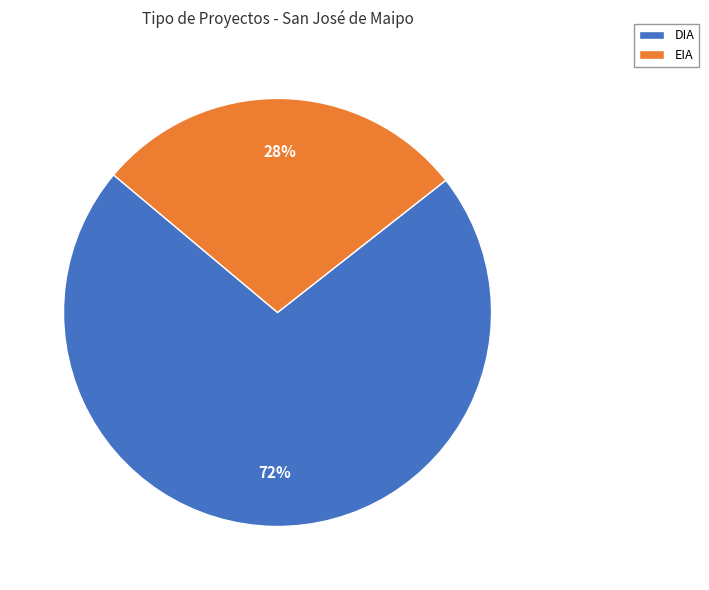

Is there any slice that represents more than half of the pie?

Yes